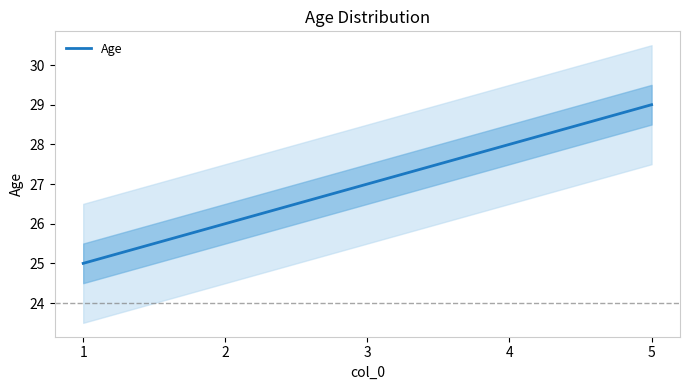

Approximately how many times larger is the value at 1 compared to 3?

0.9